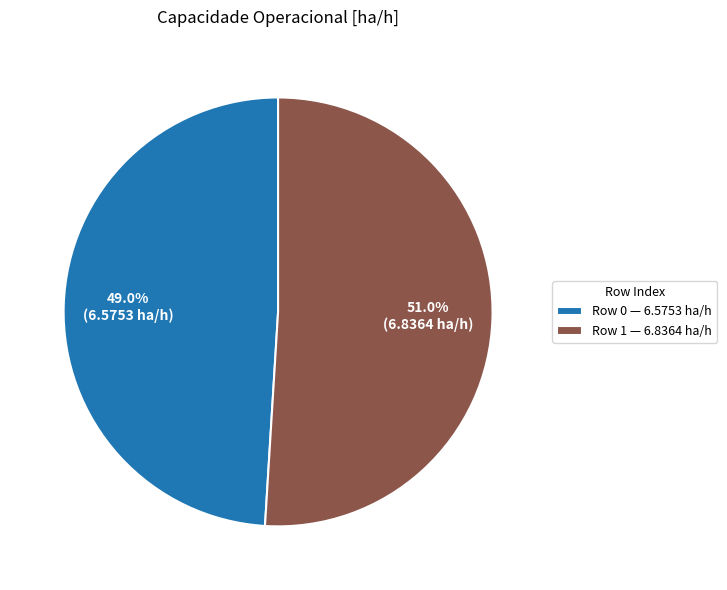

What is the ratio of the value at Row 1 — 6.8364 ha/h to the value at Row 0 — 6.5753 ha/h?

1.0